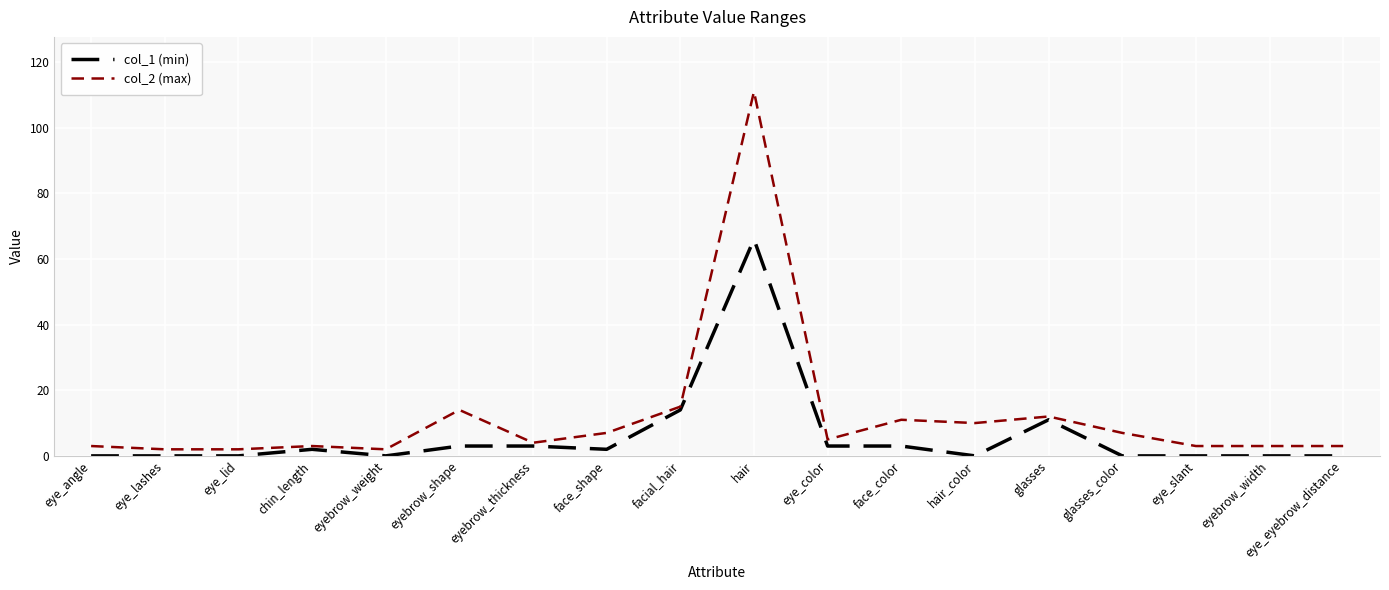

Which series has the widest spread of values?

col_2 (max)